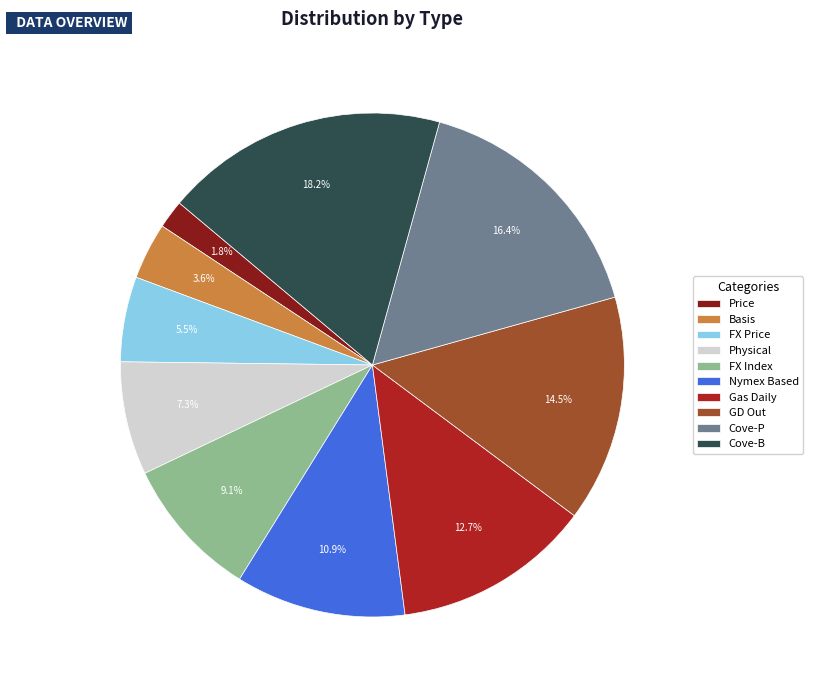

What is the ratio of the value at Basis to the value at FX Index?

0.4